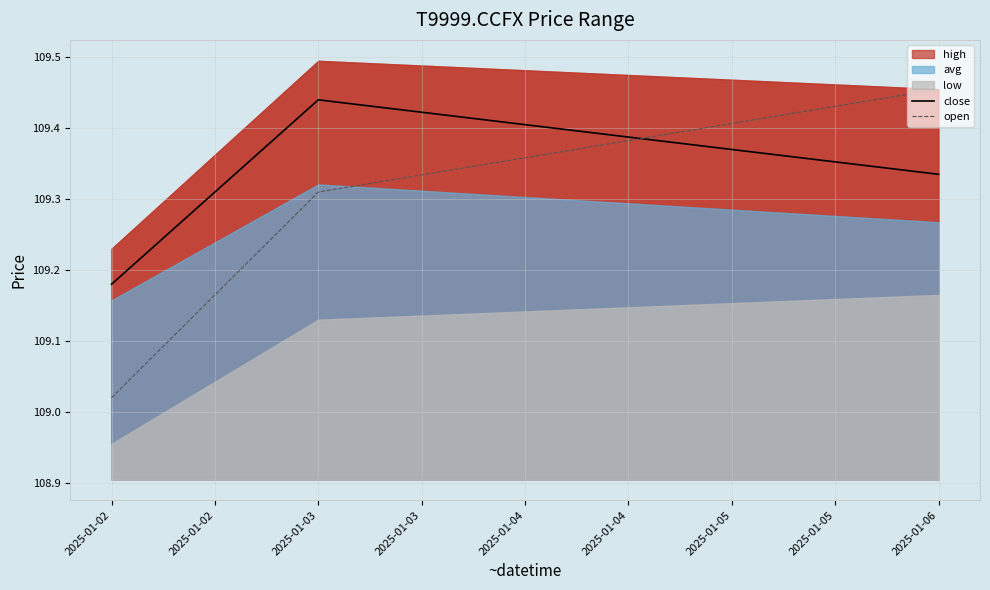

What is the minimum value for close?

109.2